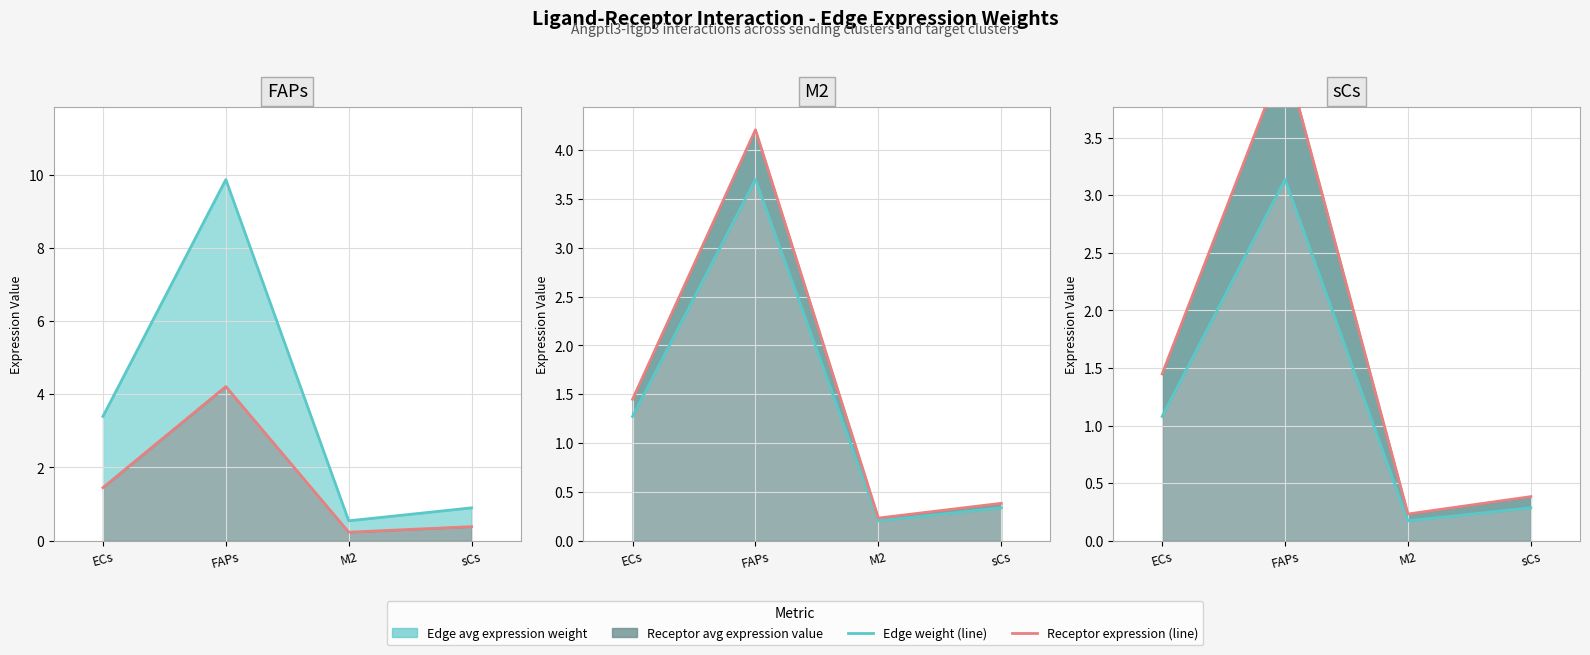

True or false: Edge weight (line) has a value of 0.7 at FAPs.

False